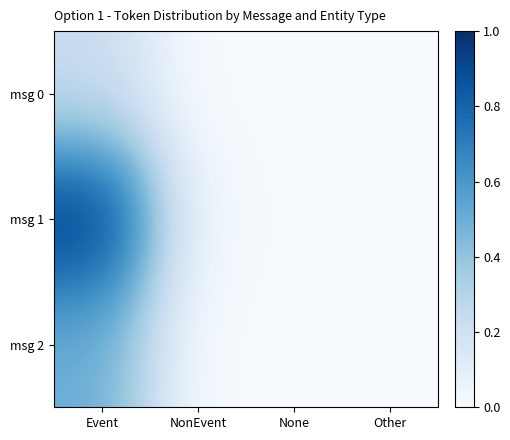

Which series has the widest spread of values?

msg 1